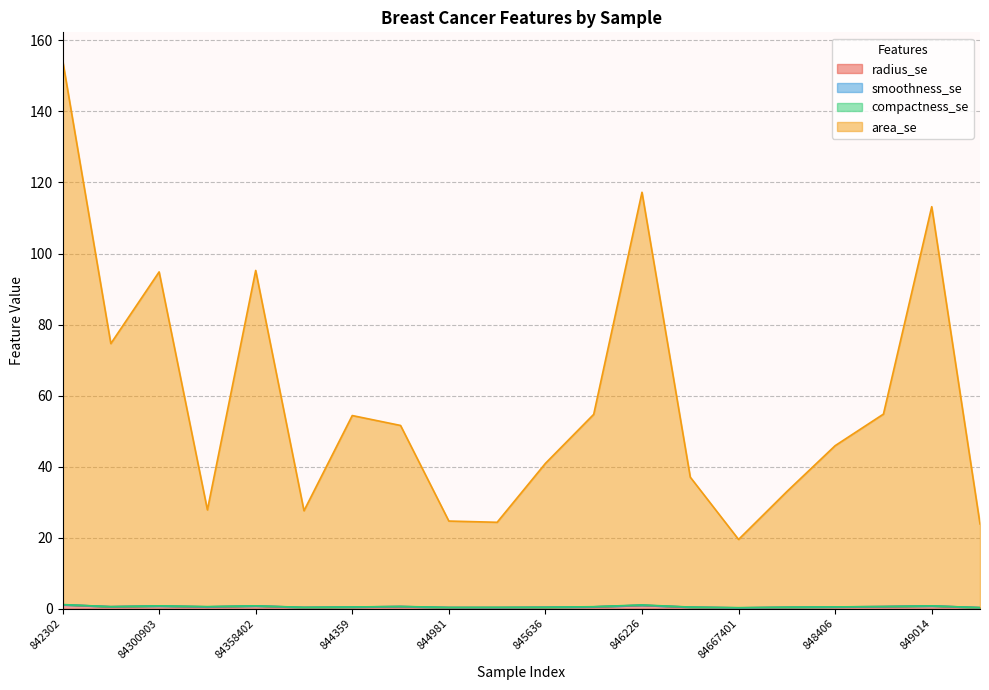

Where does the area_se series first go above 51?

842302